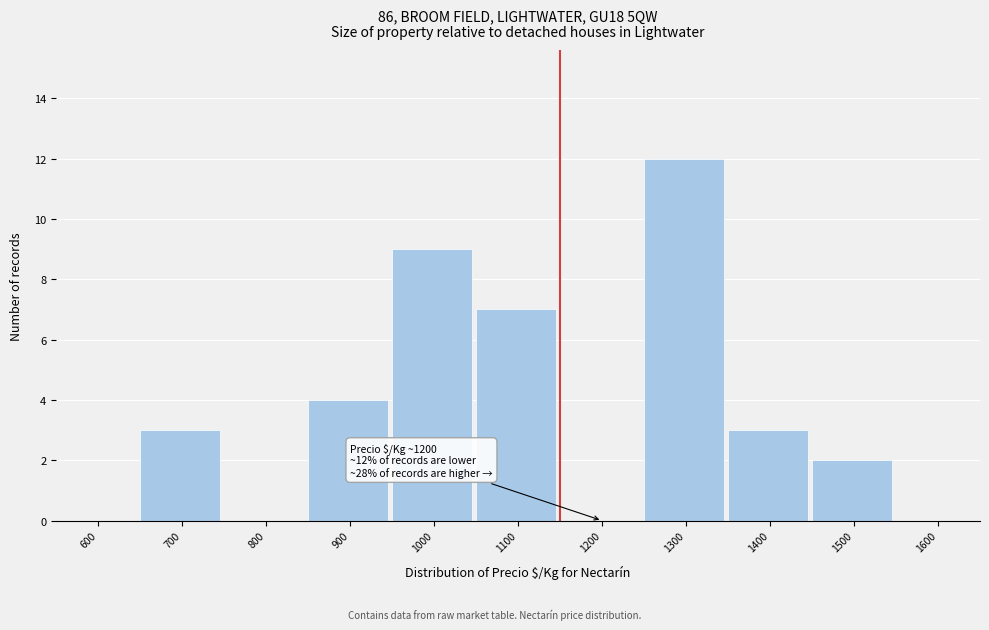

Reading right to left, extract all data points from this chart.

1600=0	1500=2	1400=3	1300=12	1200=0	1100=7	1000=9	900=4	800=0	700=3	600=0